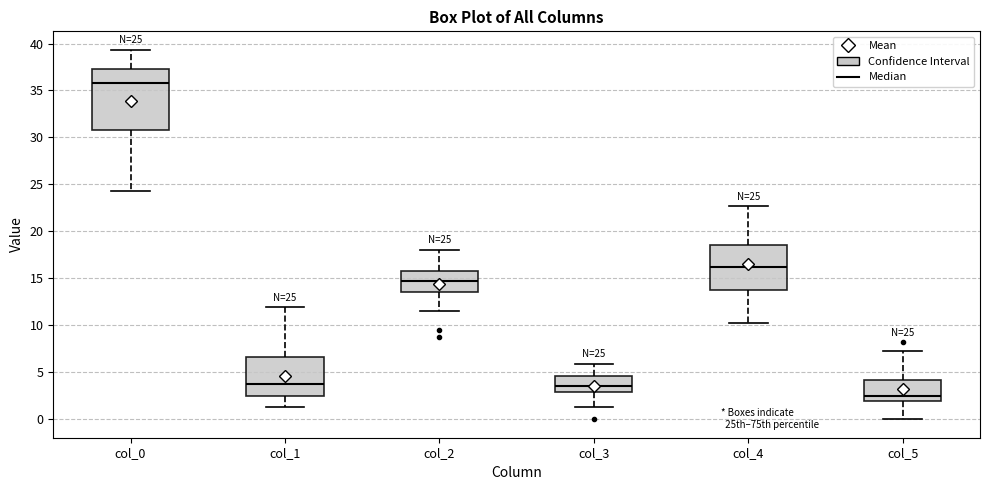

Which box is the tallest, from its lower edge to its upper edge?

col_0